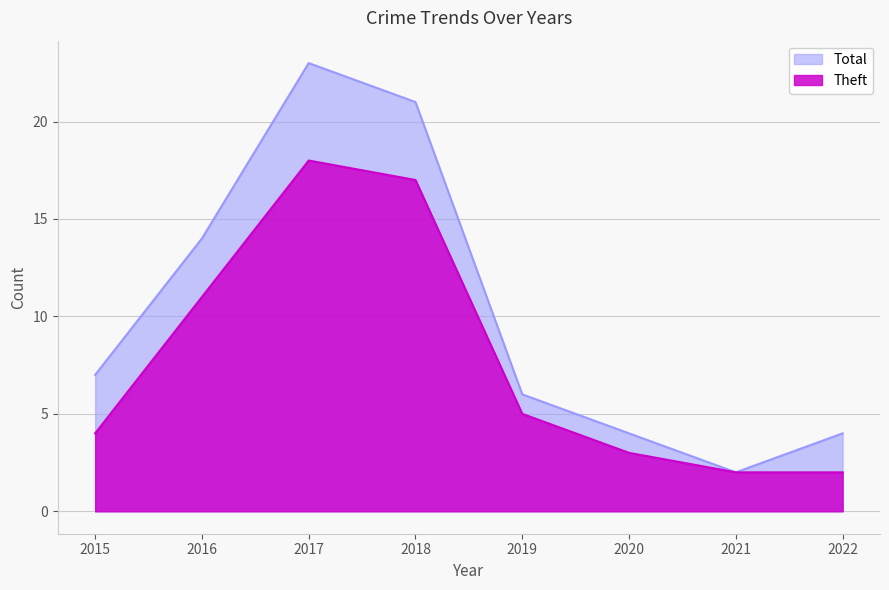

What value does the Total series have at 2021?

2